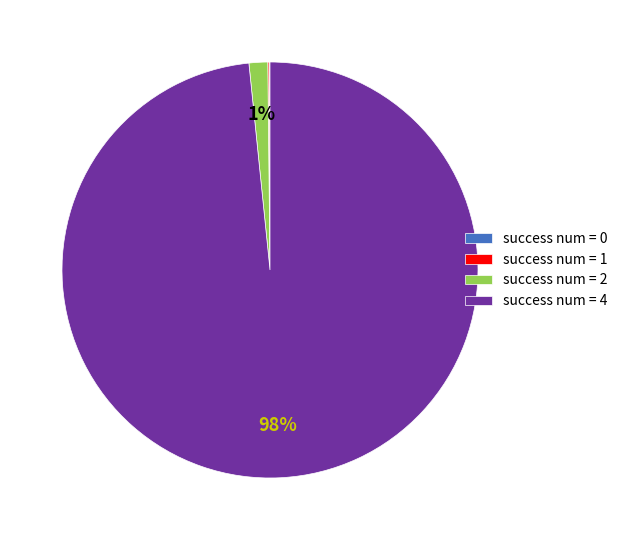

Is there a majority slice in this chart?

Yes